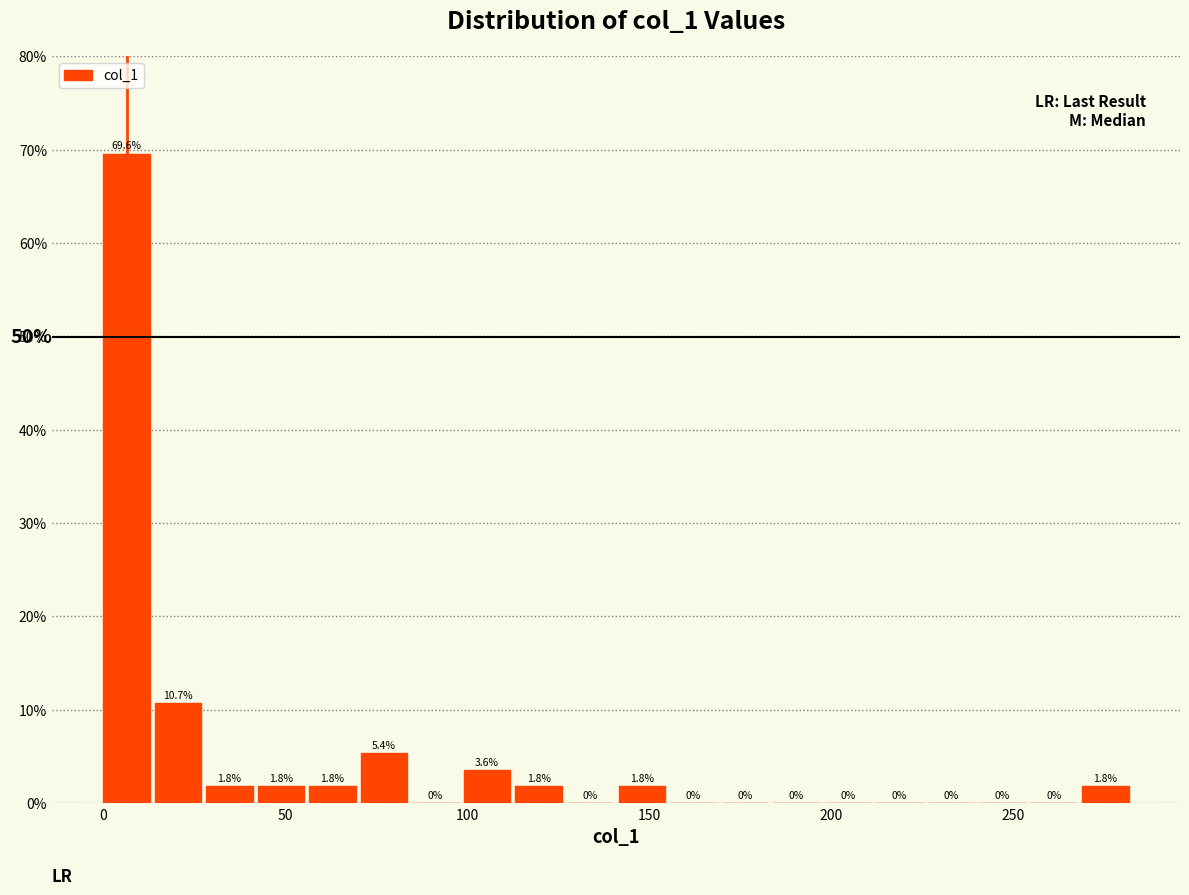

Around what value on the x-axis is the tallest bar? Give the approximate position of its centre, as read against the axis.

5